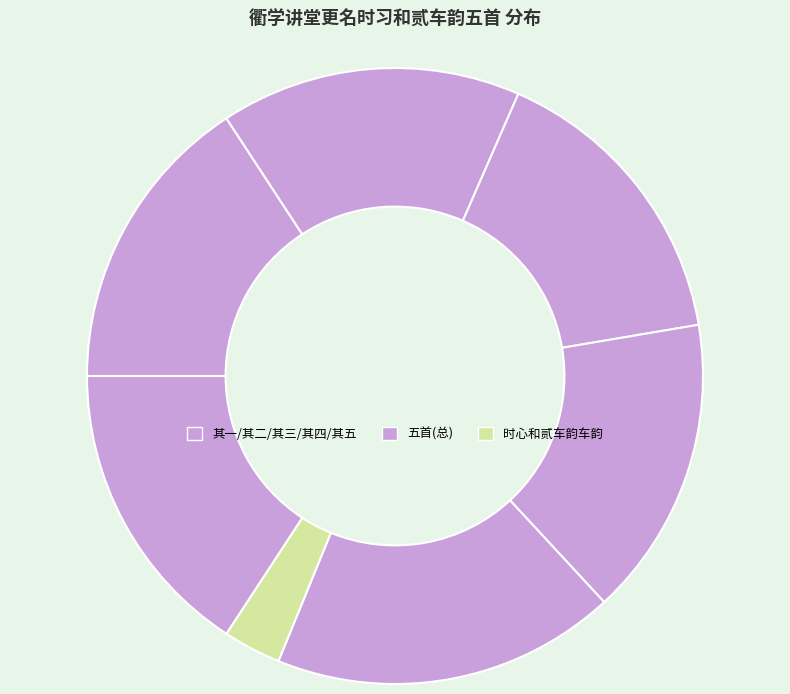

Rank the categories by value from lowest to highest.

衢学讲堂更名时心和贰车韵车韵, 衢学讲堂更名时习和贰车韵五首 其五, 衢学讲堂更名时习和贰车韵五首 其四, 衢学讲堂更名时习和贰车韵五首 其三, 衢学讲堂更名时习和贰车韵五首 其二, 衢学讲堂更名时习和贰车韵五首 其一, 衢学讲堂更名时习和贰车韵五首